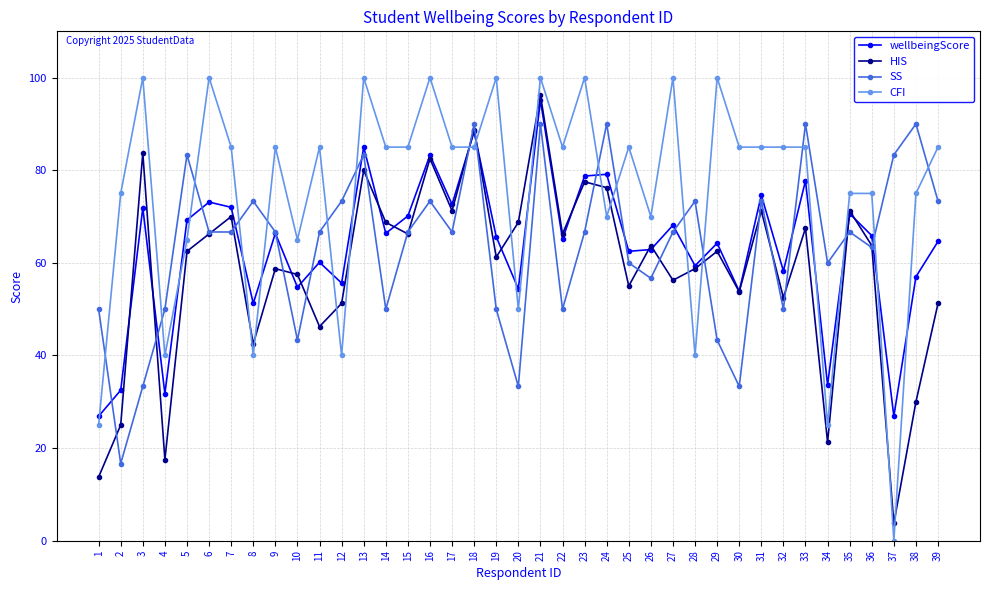

Between which two adjacent categories do CFI and wellbeingScore first intersect?

1 and 2